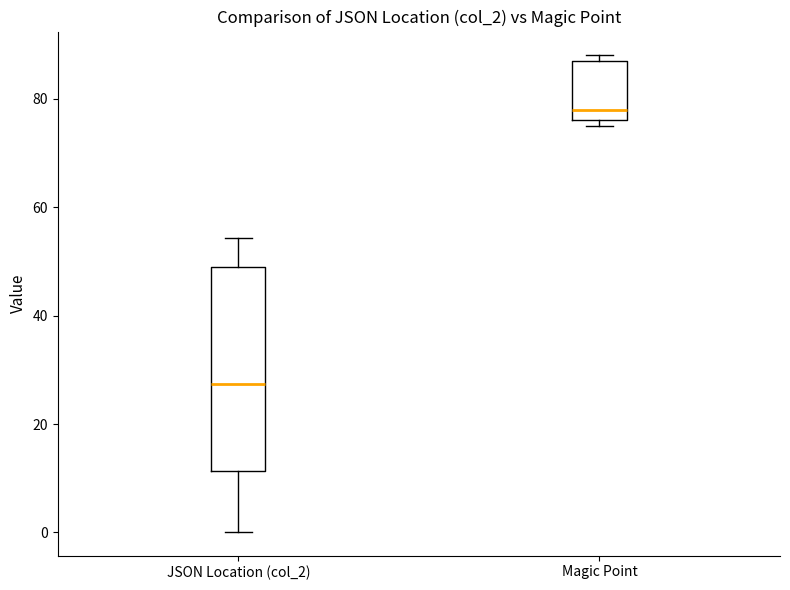

Reading left to right, transcribe this box plot: for each box, give where its median line is, the range the box spans, and where its two whiskers end, as read against the y-axis. The values are not printed on the chart, so give them approximately, as read against the axis.

JSON Location (col_2): median 28, box 12 to 48, whiskers 0 to 54
Magic Point: median 78, box 76 to 88, whiskers 76 (just below the box's lower edge) to 88 (just above the box's upper edge)